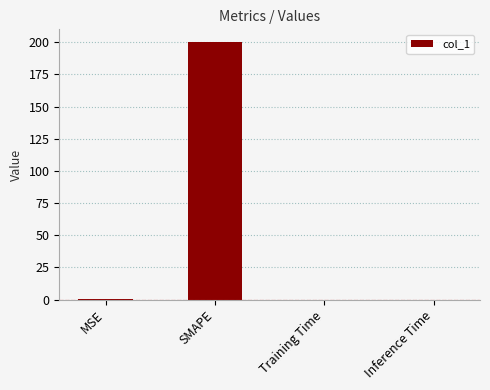

What is the greatest value displayed?

200.0